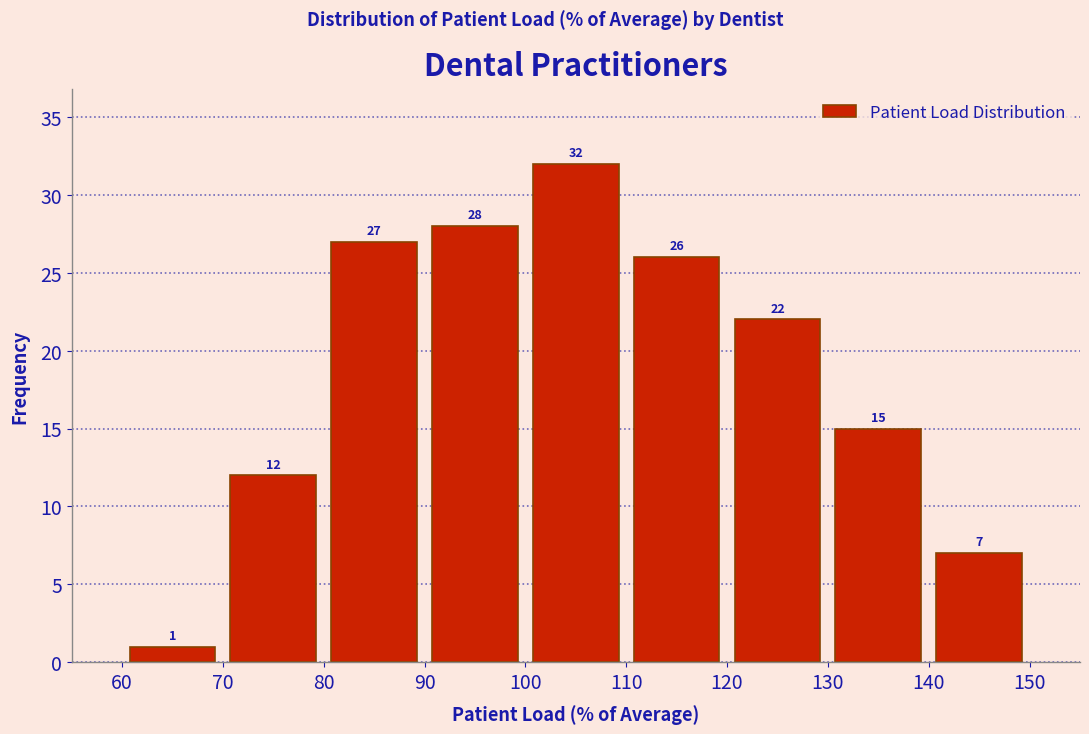

Which range on the x-axis has the tallest bar?

100 to 110